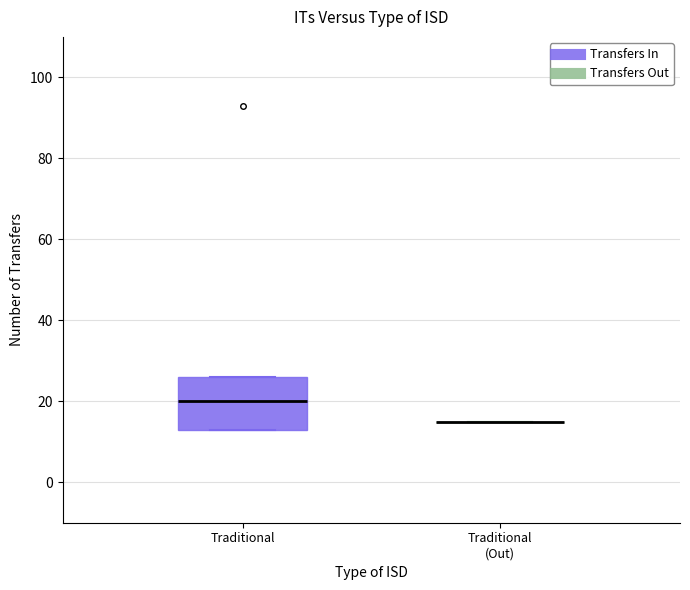

Reading left to right, transcribe this box plot: for each box, give where its median line is, the range the box spans, and where its two whiskers end, as read against the y-axis. The values are not printed on the chart, so give them approximately, as read against the axis.

Traditional: median 20, box 14 to 26, whiskers 14 to 26
Traditional (Out): box collapsed to a line at 16, whiskers 16 to 16